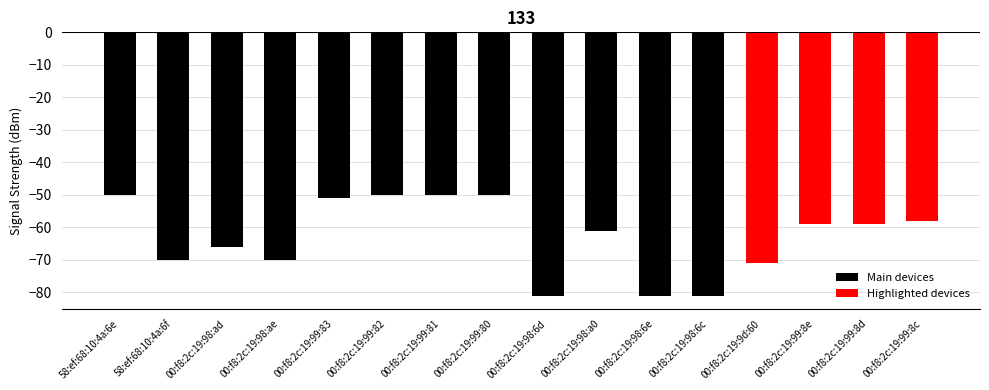

What is the change in value from 00:f8:2c:19:99:83 to 00:f8:2c:19:9d:60?

-20